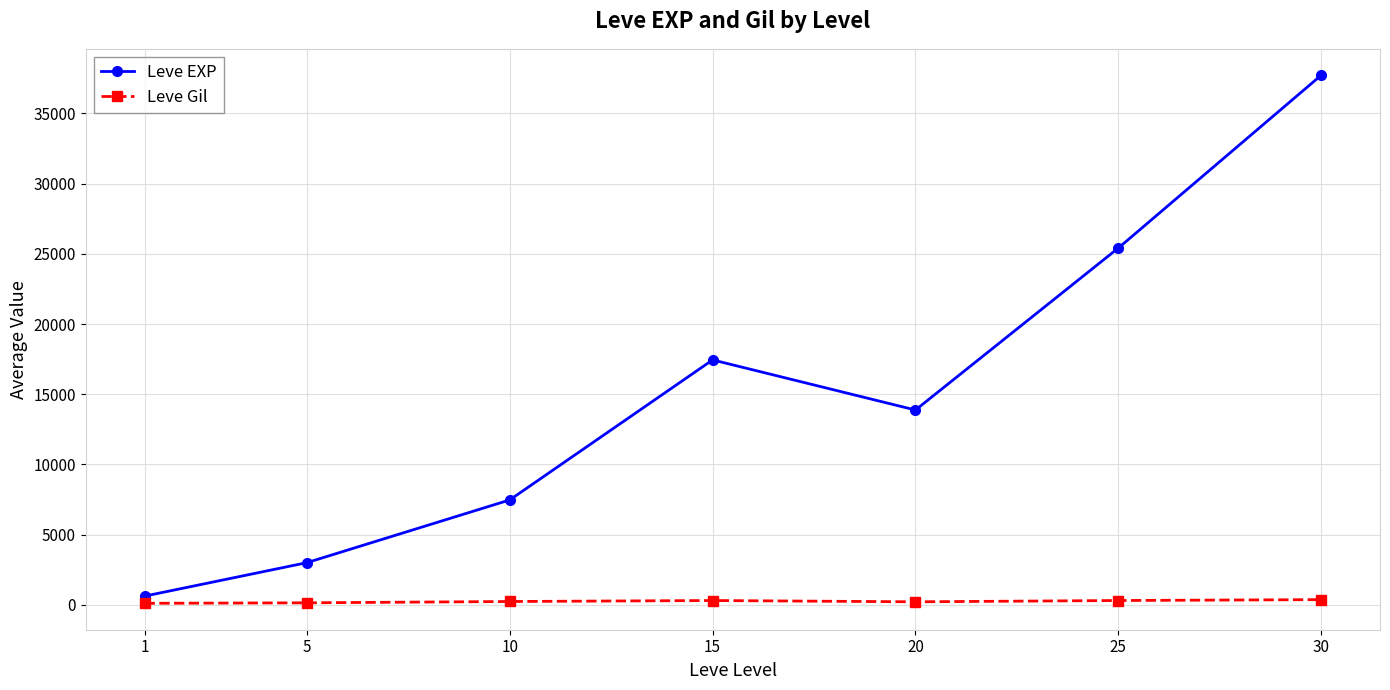

The Leve EXP series shows 625.0 at 1. True or false?

True